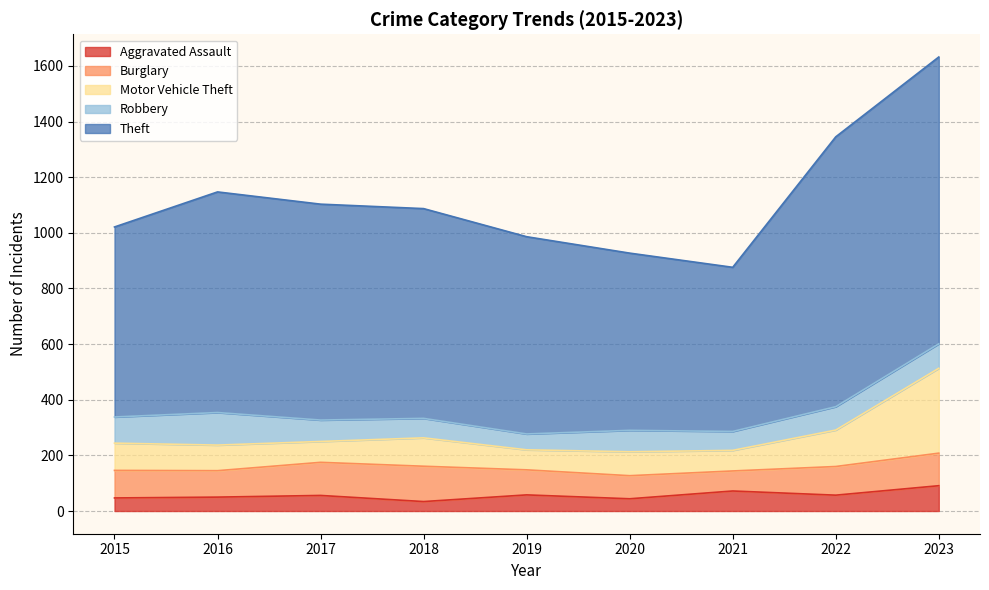

At how many categories does at least one series exceed 515?

9